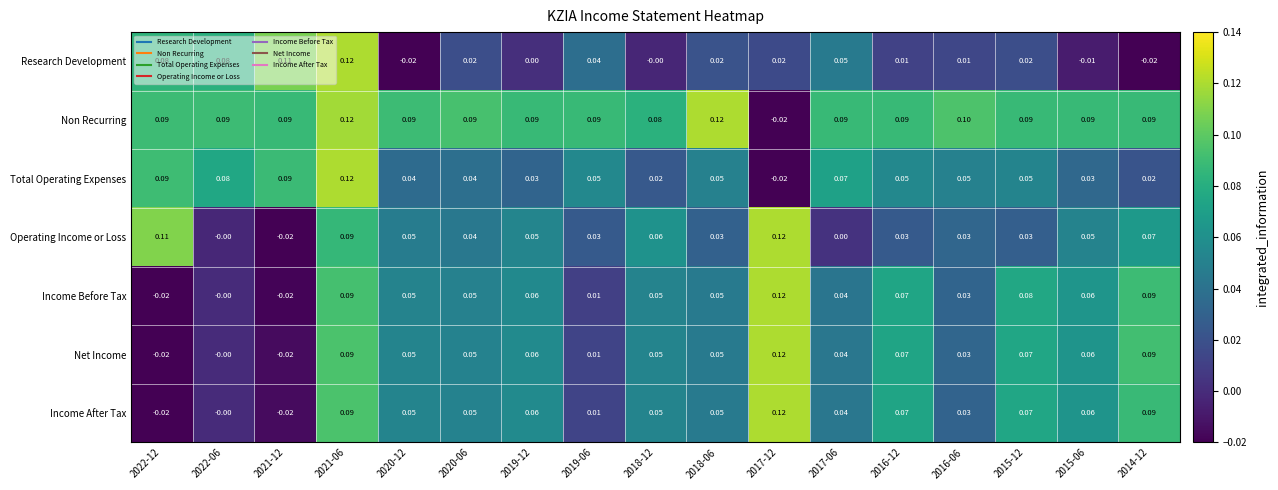

Which series has the largest total across all categories?

Non Recurring